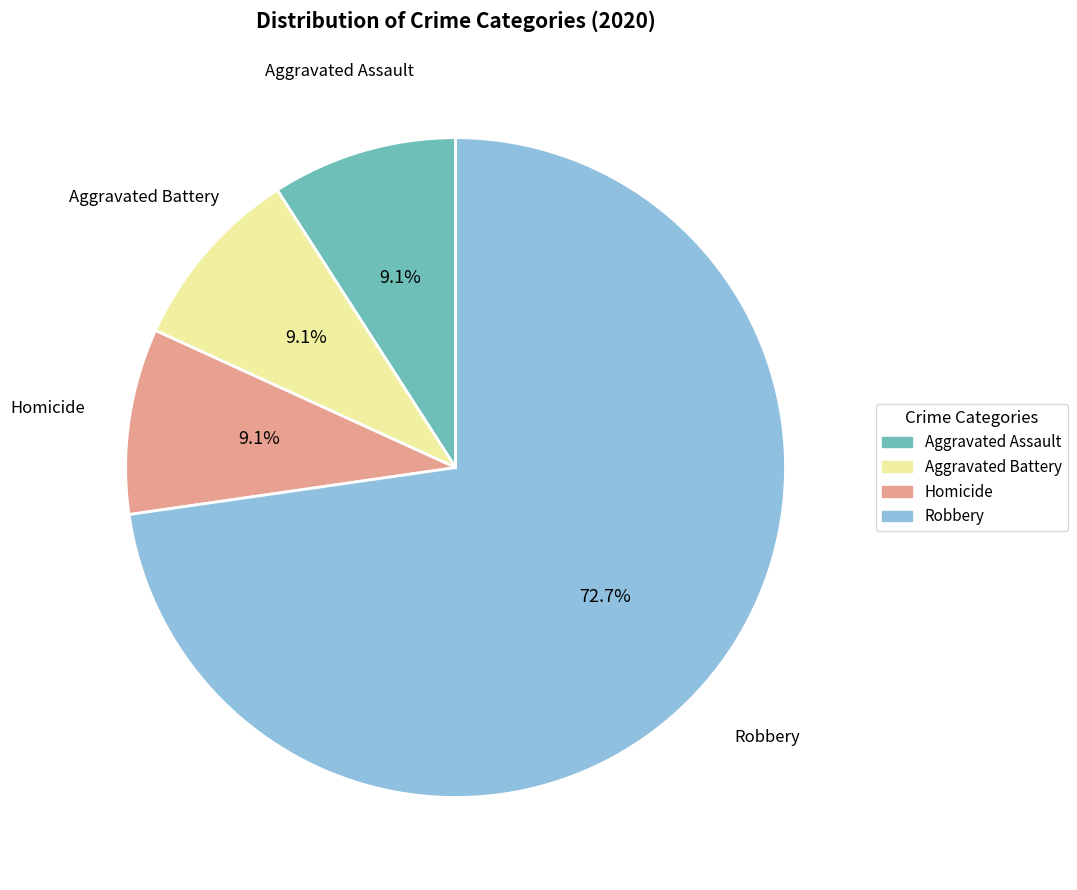

Does any single category account for the majority?

Yes